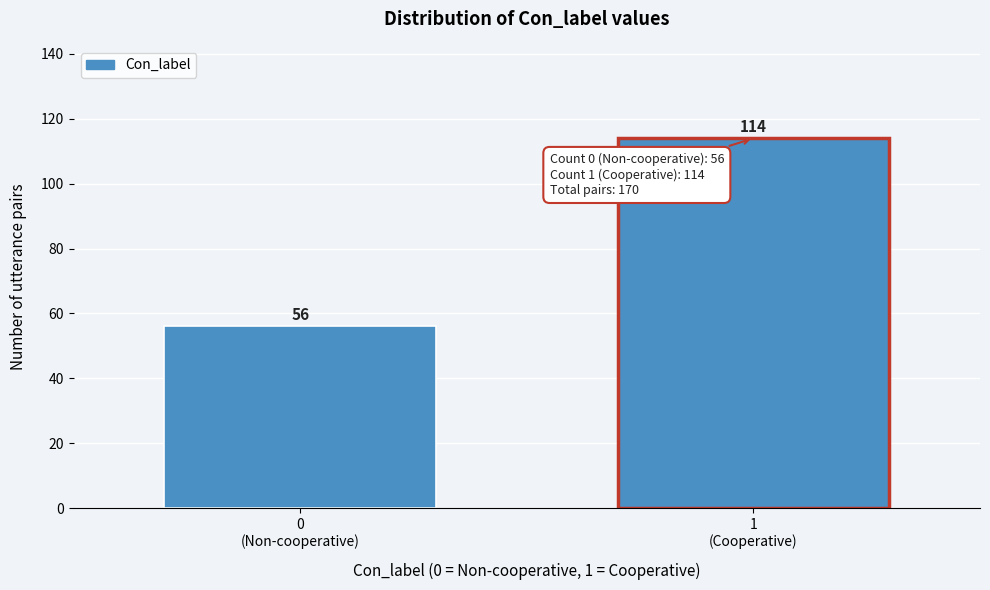

Reading left to right, list all the values displayed in this chart.

56	114